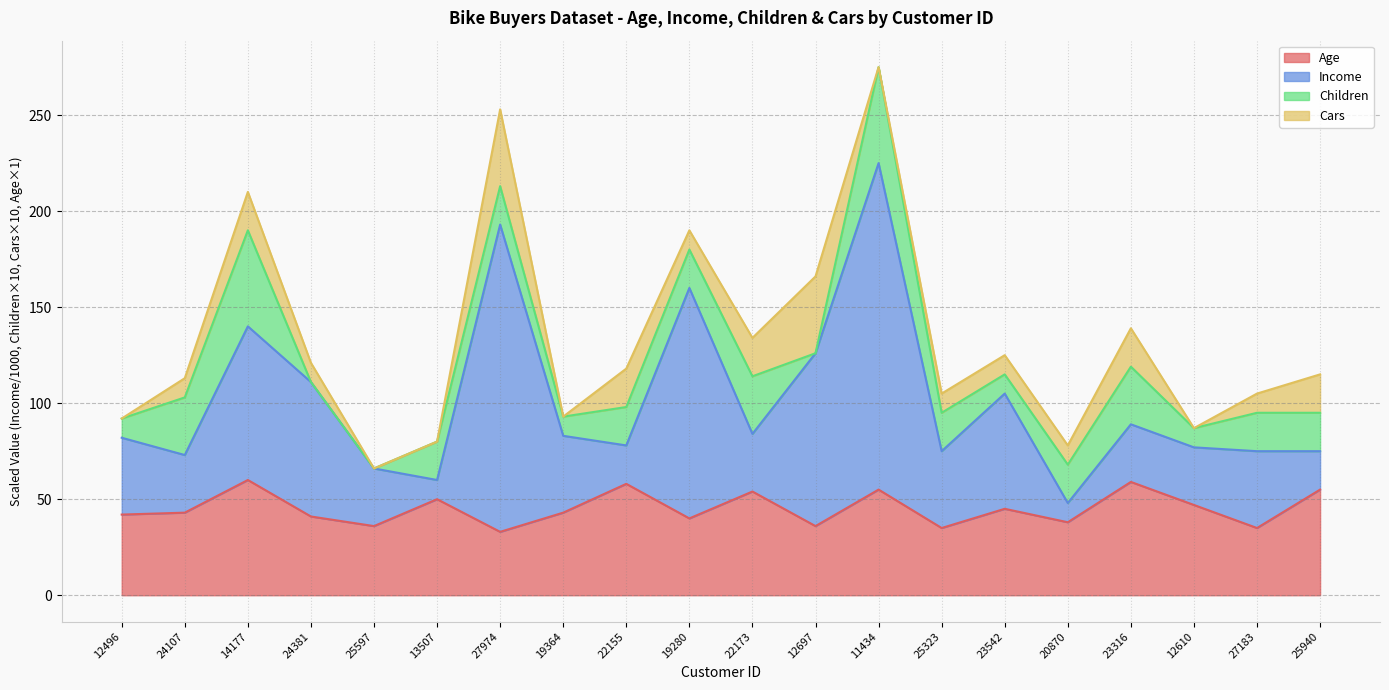

At which category does Income reach its first local valley?

24107